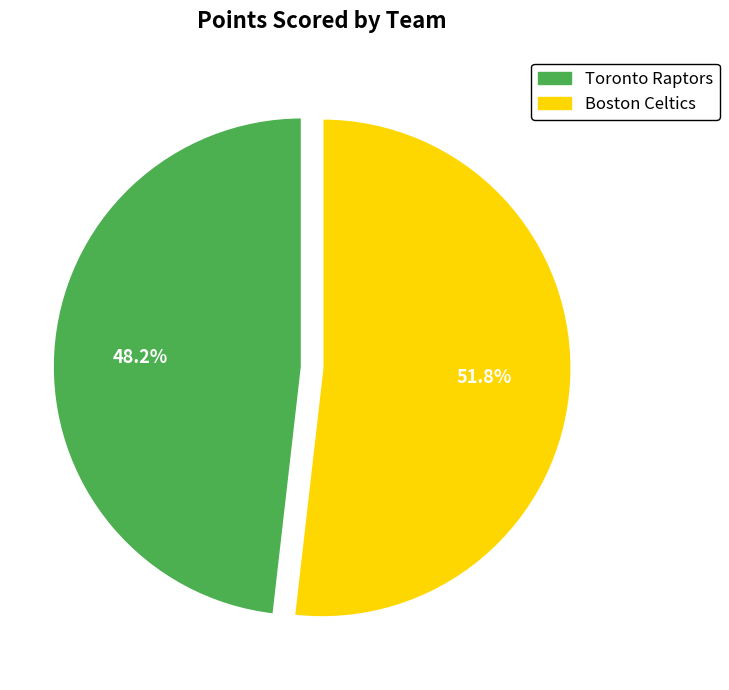

Does any single category account for the majority?

Yes